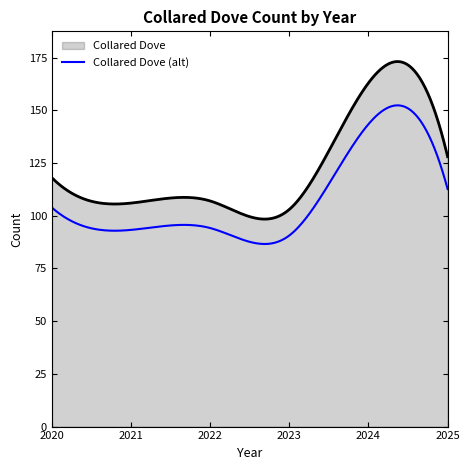

Count the number of categories in the chart.

300